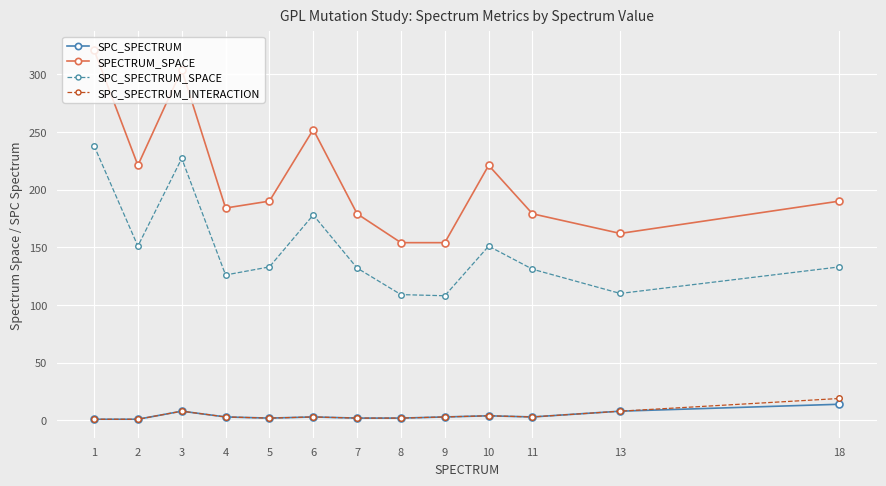

True or false: SPECTRUM_SPACE has a value of 304 at 3.

True